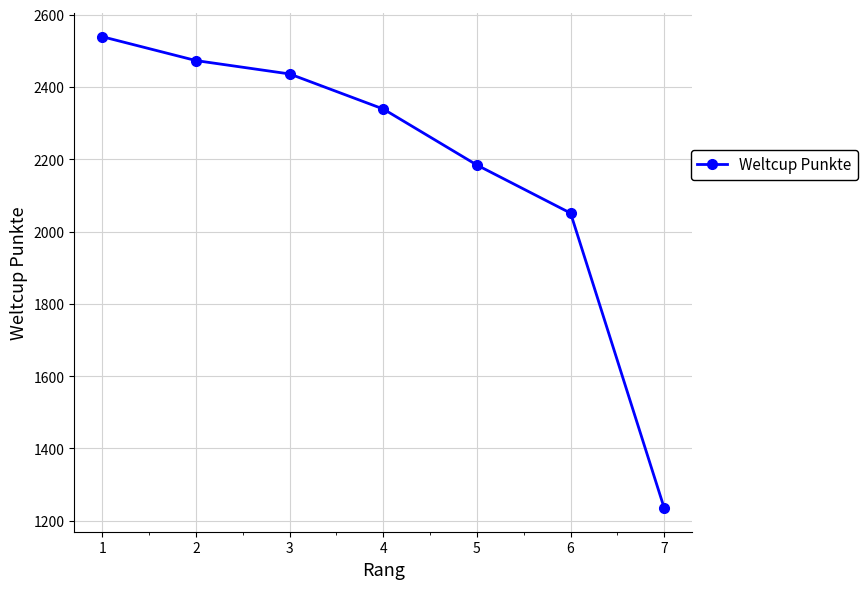

The value at 2 is 998. True or false?

False